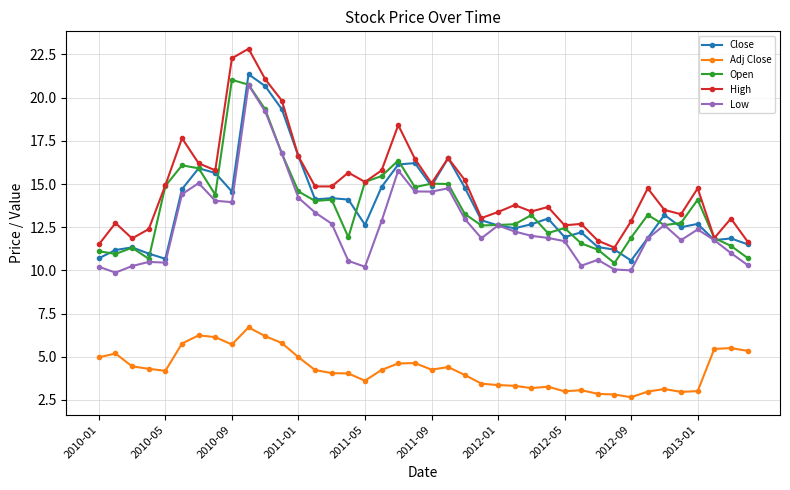

True or false: Adj Close and Low intersect in this chart.

False